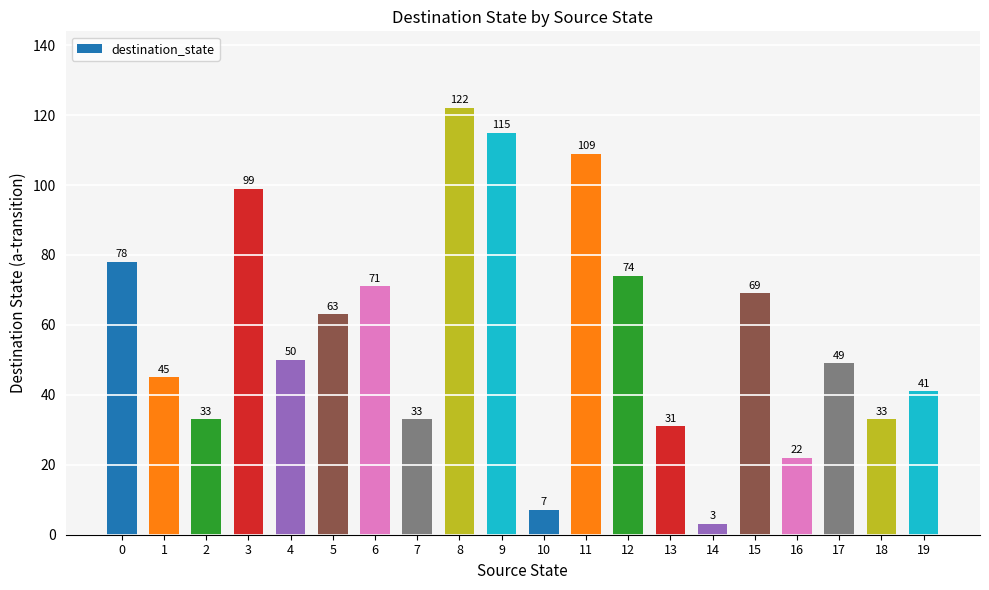

What is the ratio of the value at 6 to the value at 18?

2.2